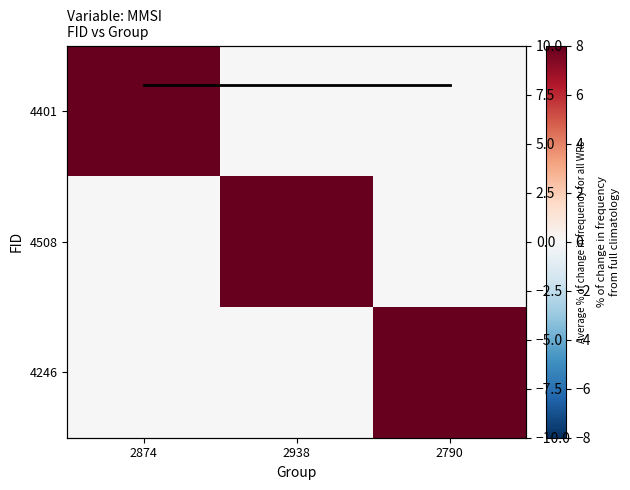

What is the maximum value for 4508?

8